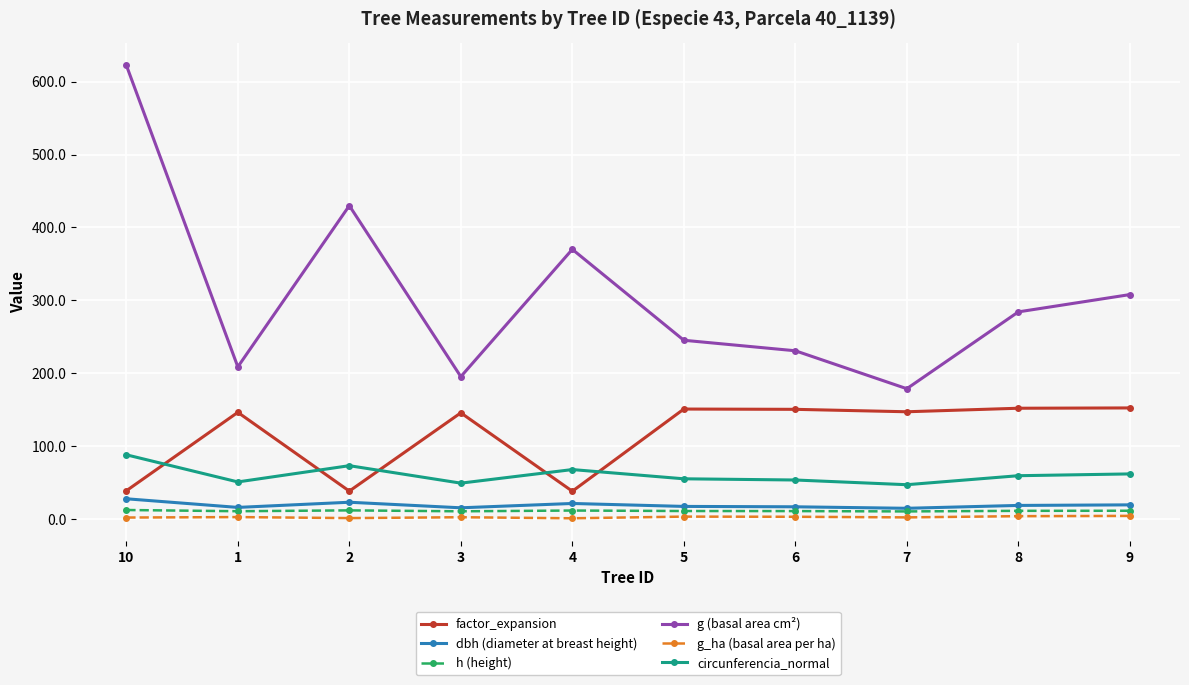

True or false: g (basal area cm²) and g_ha (basal area per ha) cross at least once.

False